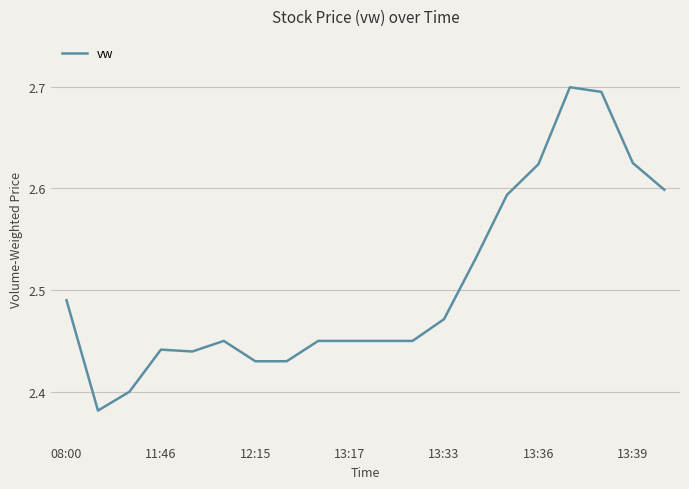

What is the difference between the maximum and minimum values?

0.3